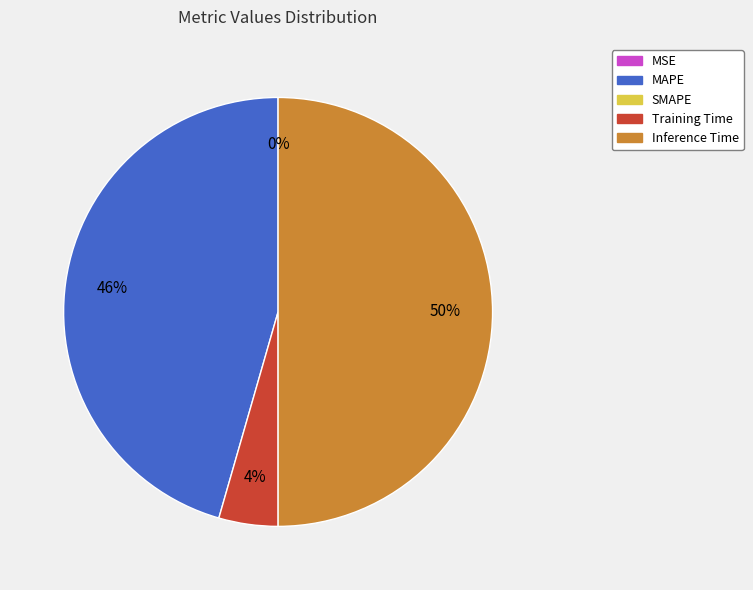

To the nearest percent, what is the average slice percentage?

25%